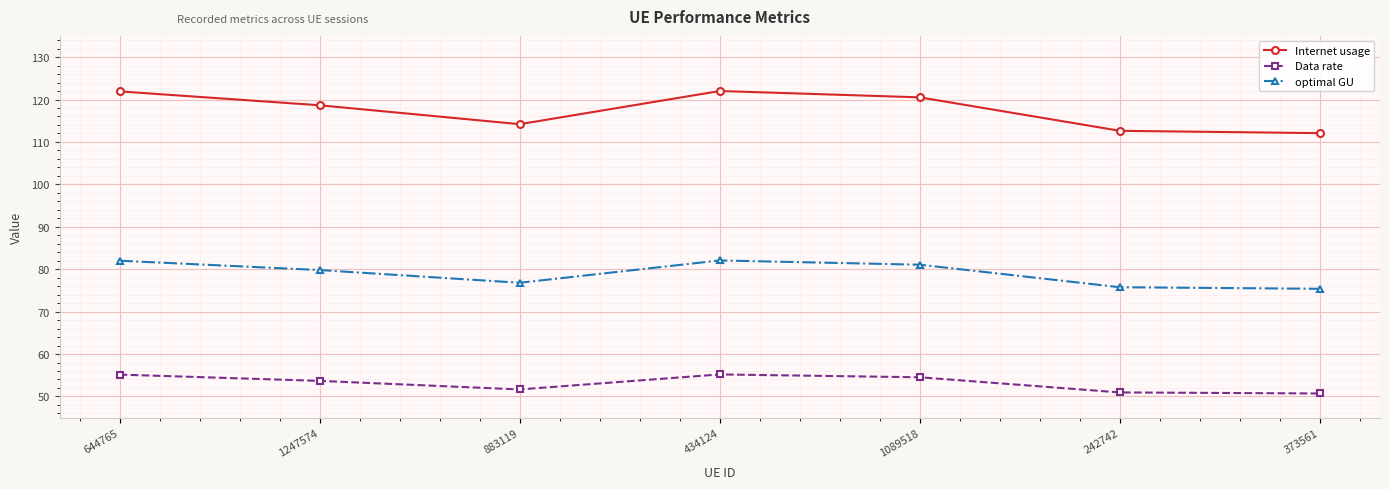

List the series in order of their overall mean, lowest first.

Data rate, optimal GU, Internet usage